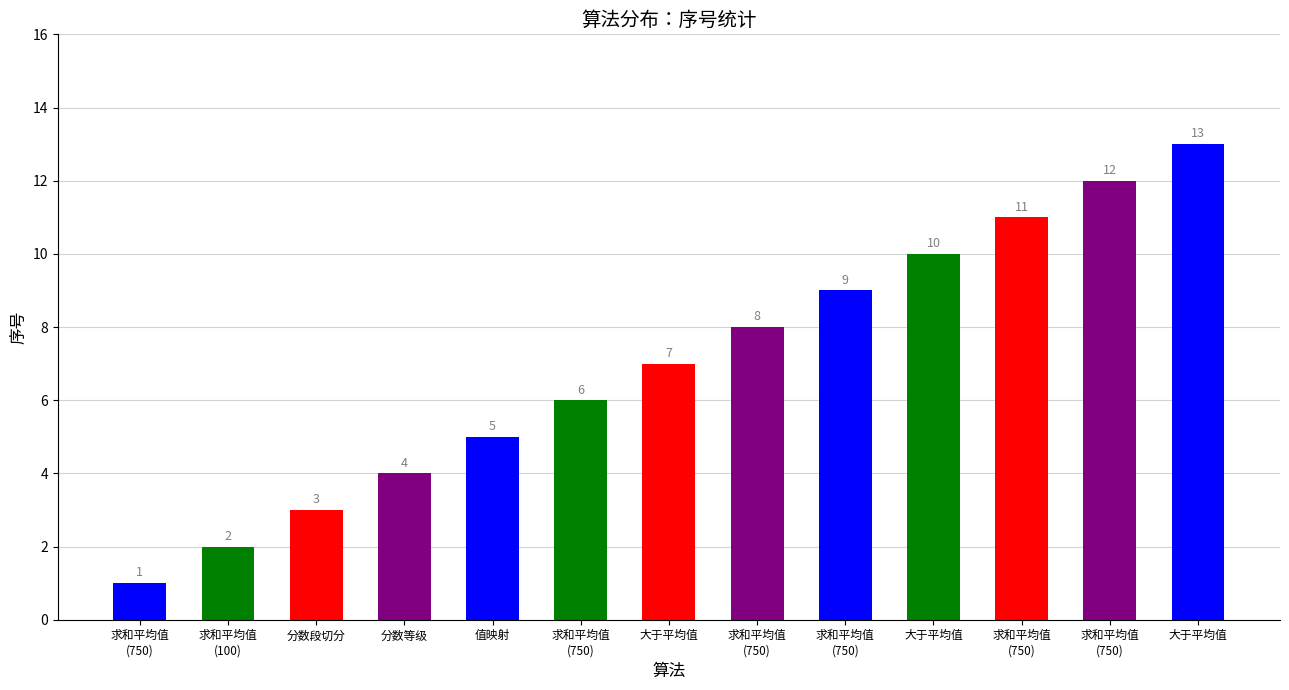

What value does the data have at 求和平均值
(100)?

2